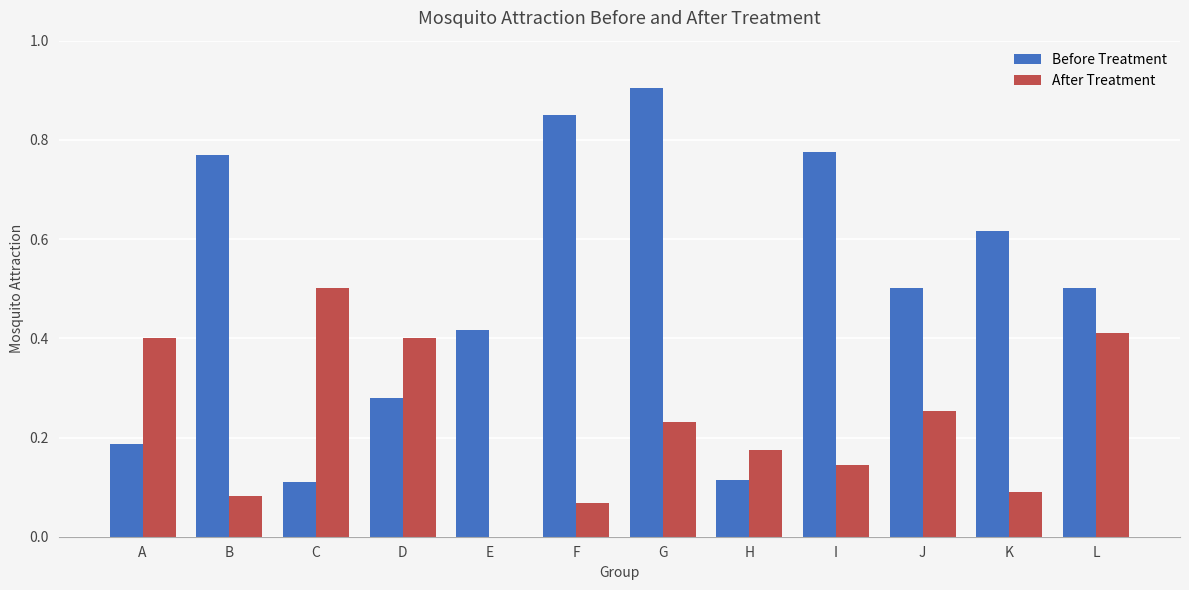

Which series has the largest total across all categories?

Before Treatment